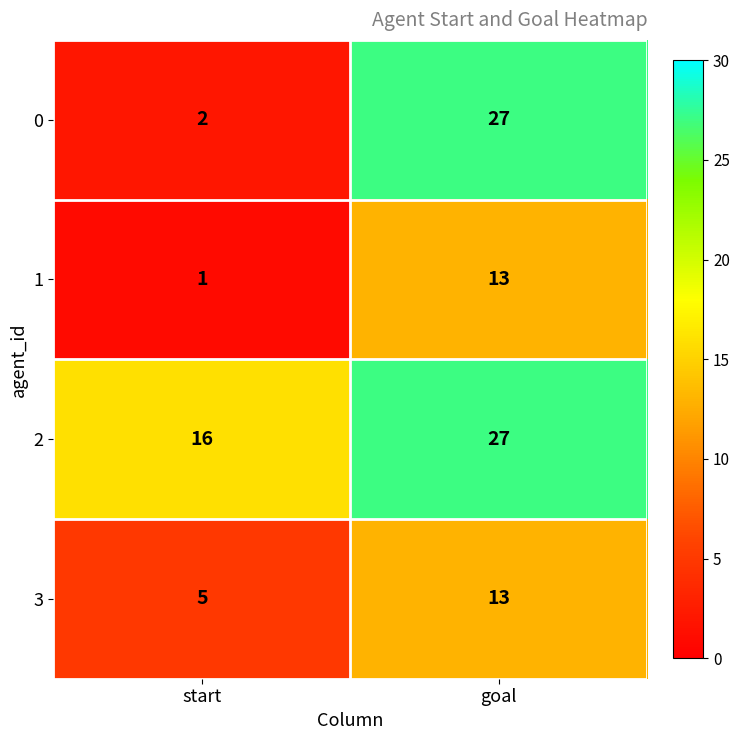

What is the highest value of the 3 series?

13